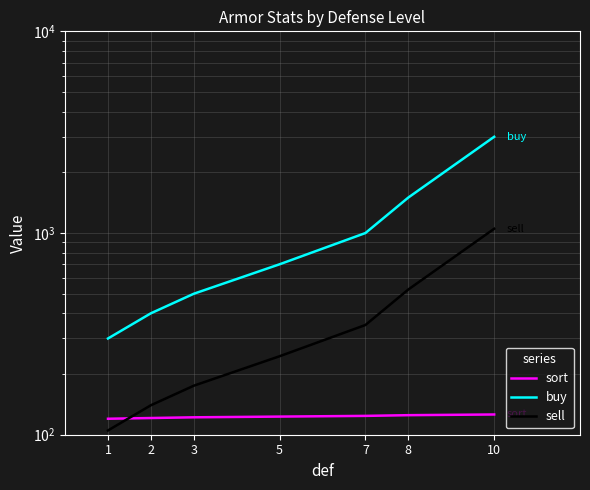

What is the highest value of the sort series?

126